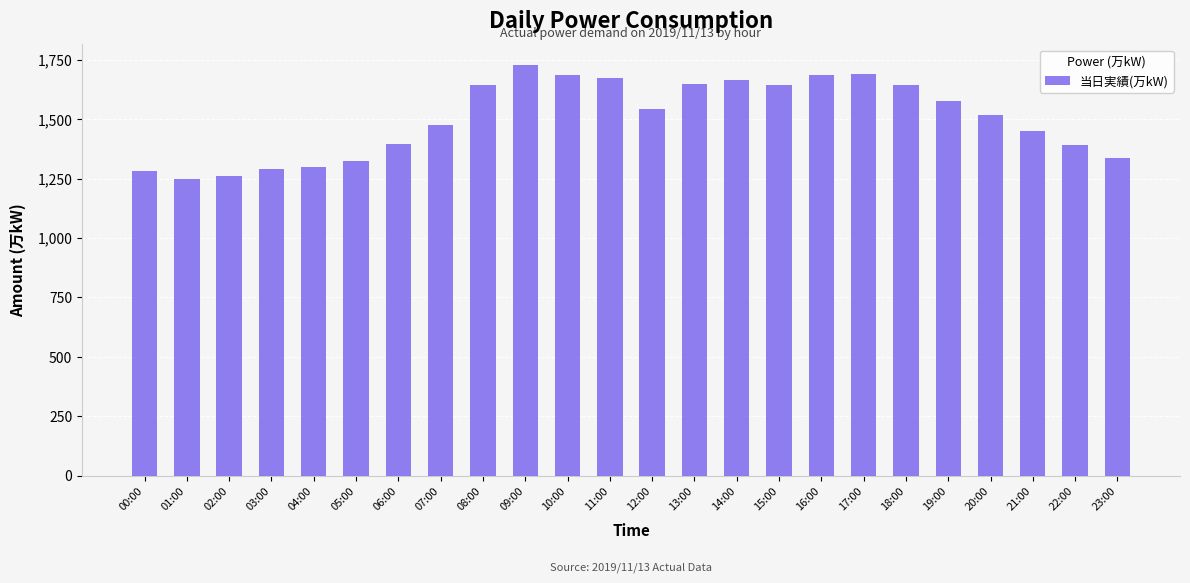

How many series are shown in this chart?

1